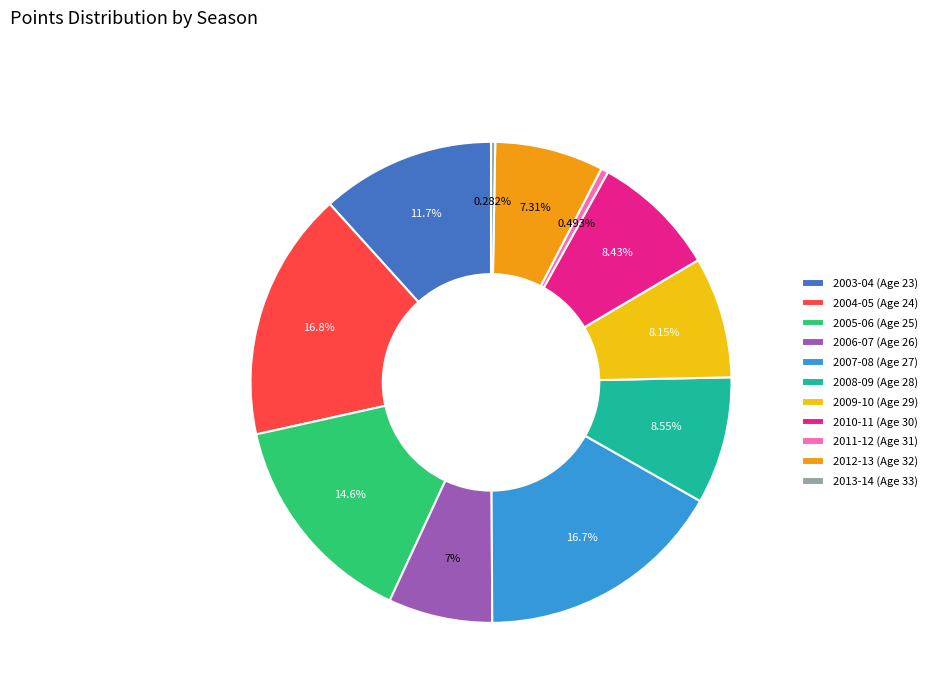

Is 2008-09 (Age 28) the majority of the pie?

No